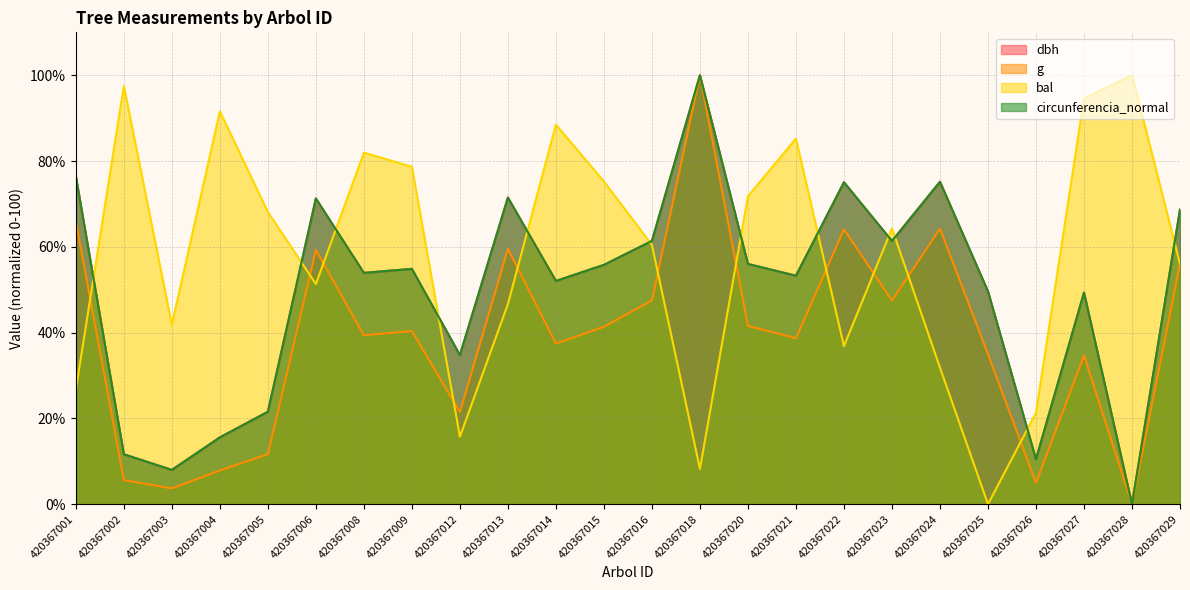

Is the value of bal at 420367002 greater than the value of circunferencia_normal at 420367028?

Yes